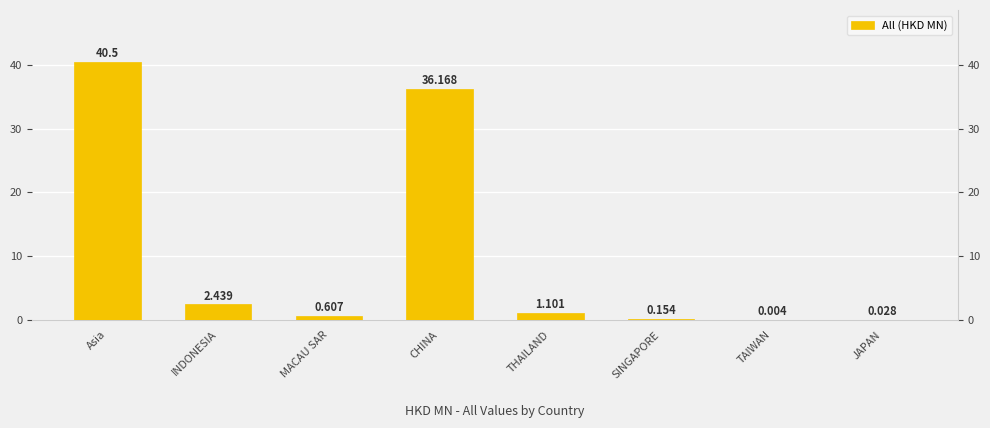

The chart shows a value of 0.0 at JAPAN. True or false?

False